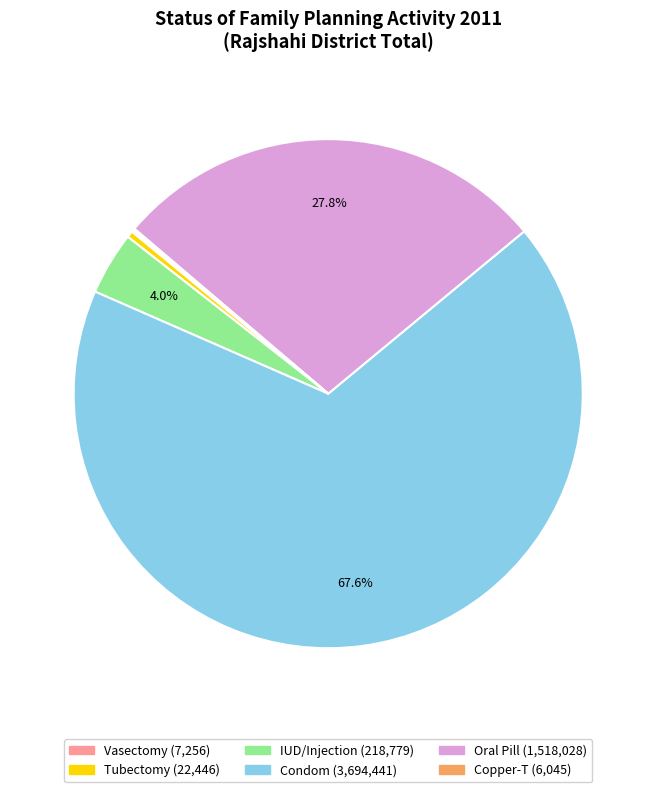

What is the largest slice in the pie chart?

Condom